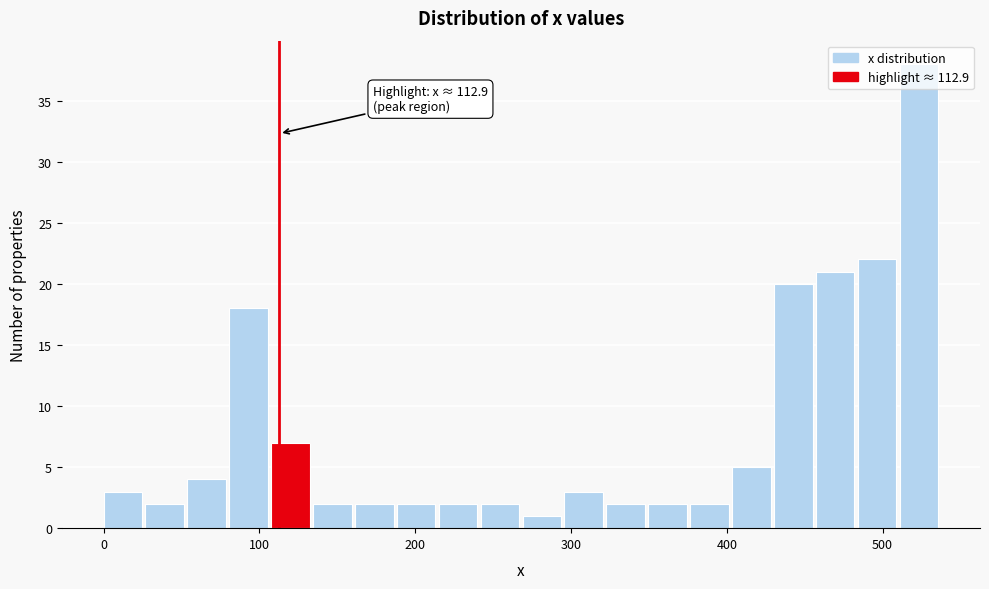

Around what value on the x-axis is the tallest bar? Give the approximate position of its centre, as read against the axis.

520